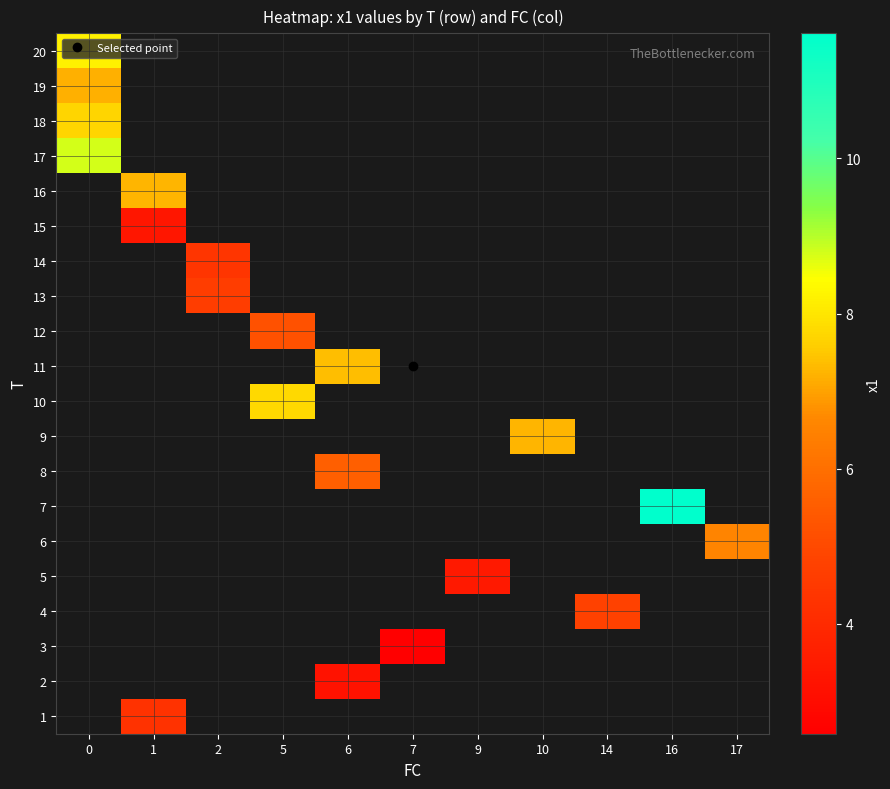

At which category does the chart reach its minimum across all series?

7